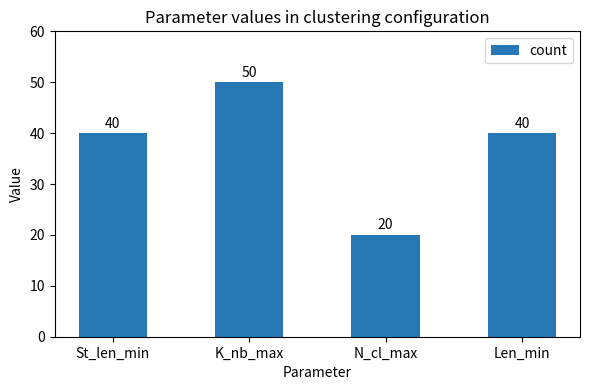

What is the value of the 2nd bar from the left?

50